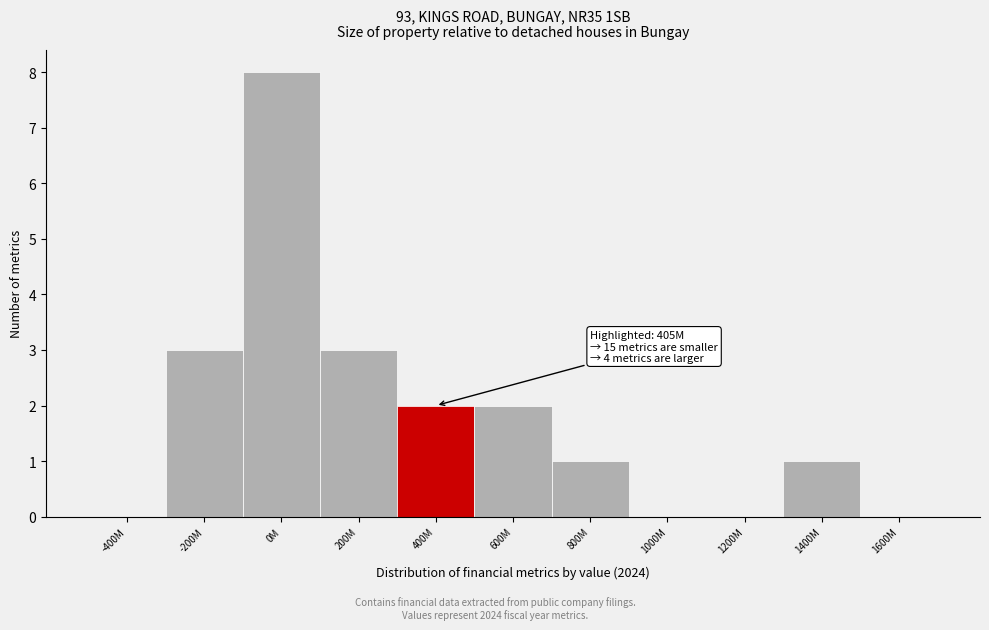

Reading left to right, list all the values displayed in this chart.

-400M=0	-200M=3	0M=8	200M=3	400M=2	600M=2	800M=1	1000M=0	1200M=0	1400M=1	1600M=0